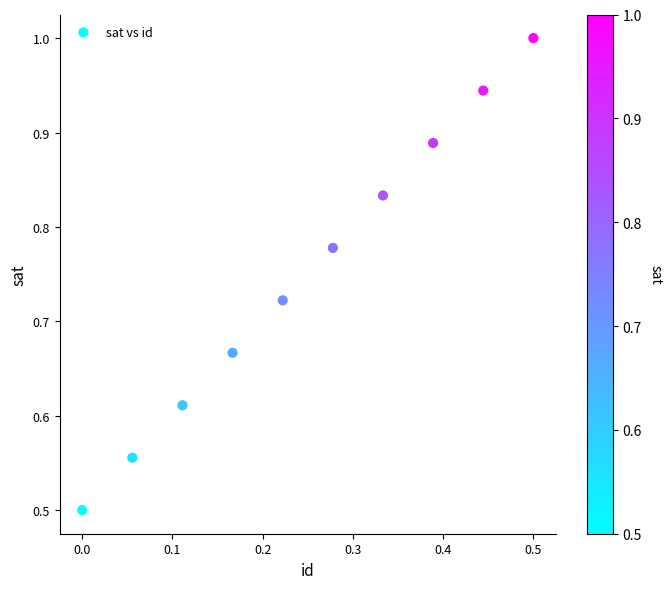

What is the range of Y values (max minus min)?

0.5